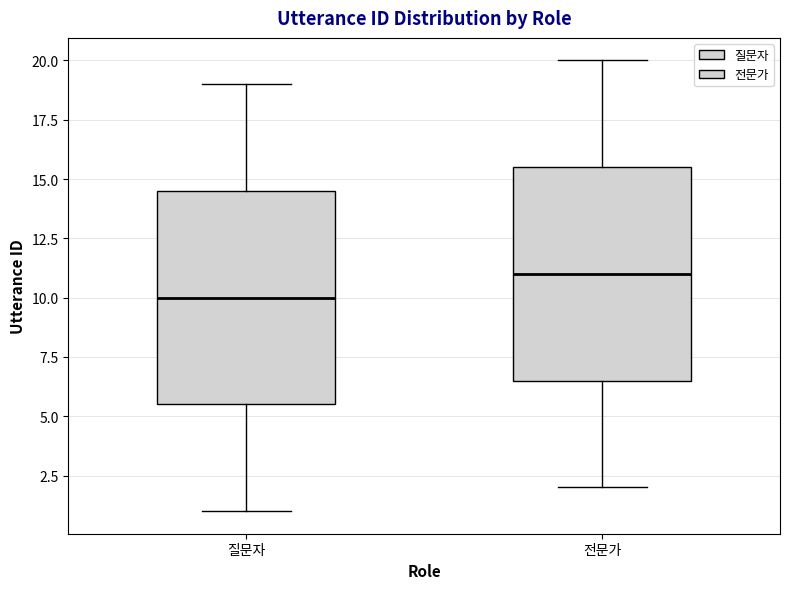

Reading left to right, read every box against the y-axis: the position of its median line, the range the box covers, and the ends of its whiskers. The values are not printed on the chart, so give them approximately, as read against the axis.

질문자: median 10.0, box 5.5 to 14.5, whiskers 1.0 to 19.0
전문가: median 11.0, box 6.5 to 15.5, whiskers 2.0 to 20.0